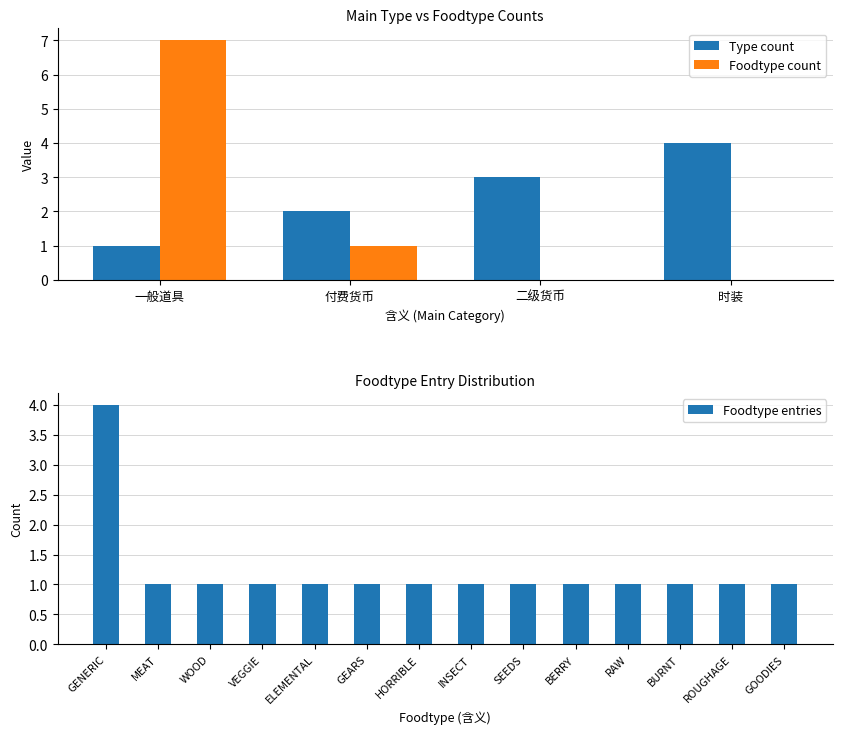

What is the sum of the Foodtype count values at 一般道具 and 付费货币?

8